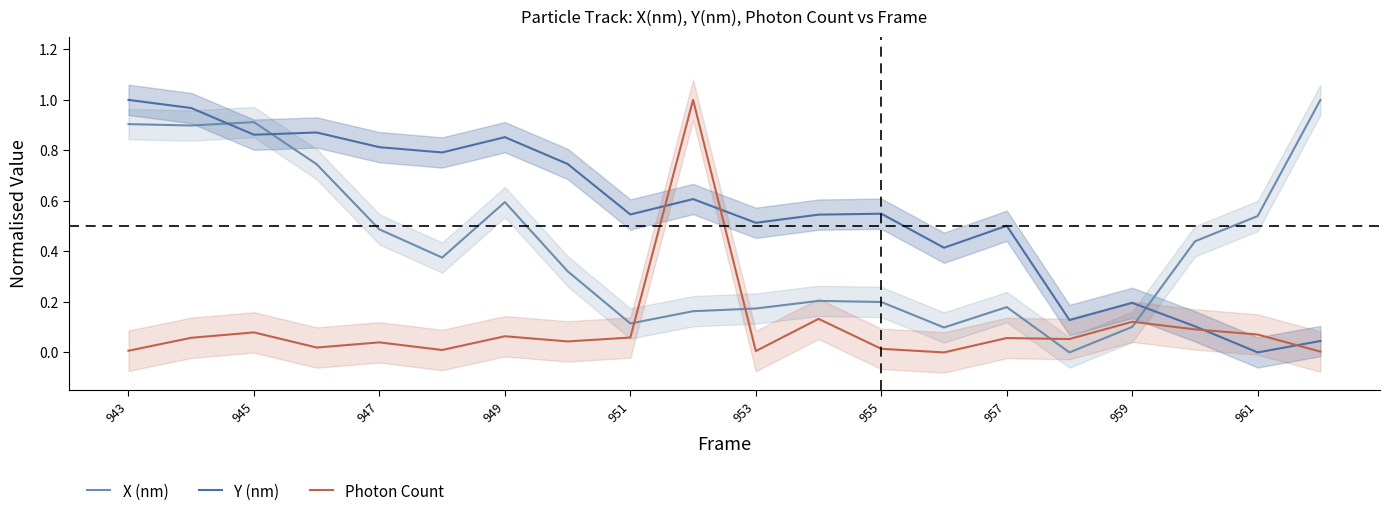

What is the difference between the second highest and minimum values in the X (nm) series?

0.9